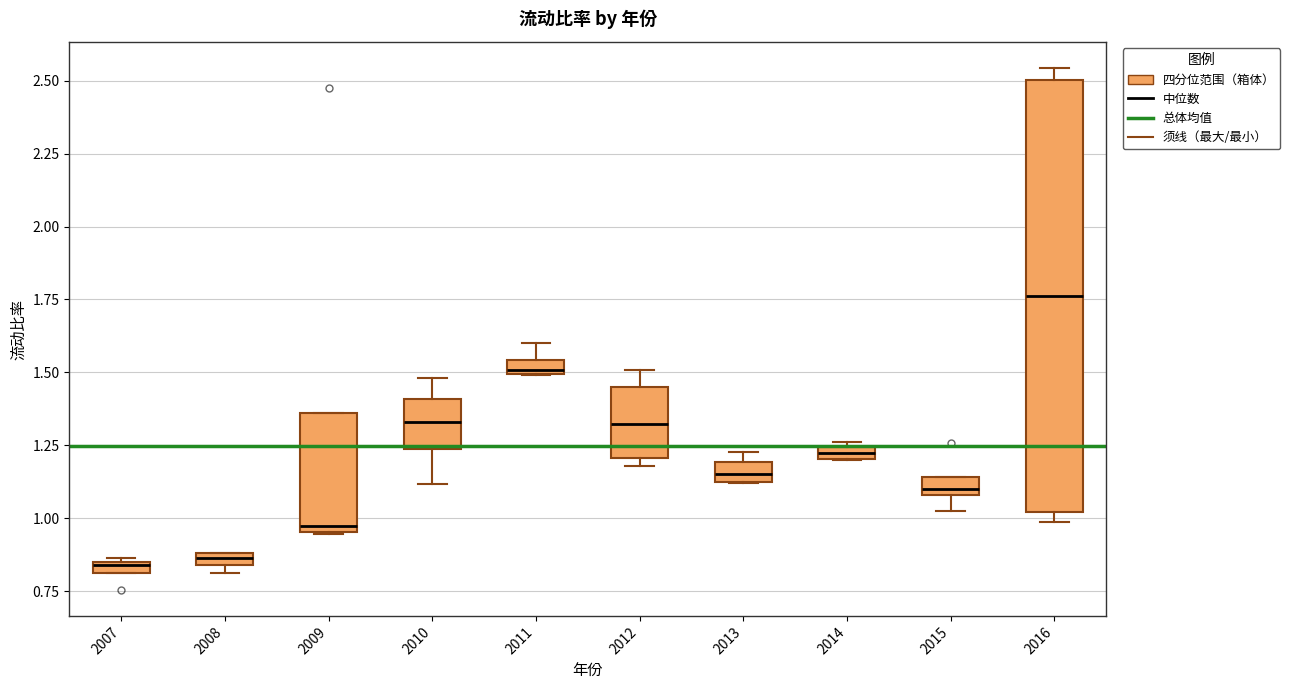

Where is the lower edge of the box at x = 2012 on the y-axis? The values are not printed on the chart, so give them approximately, as read against the axis.

1.20